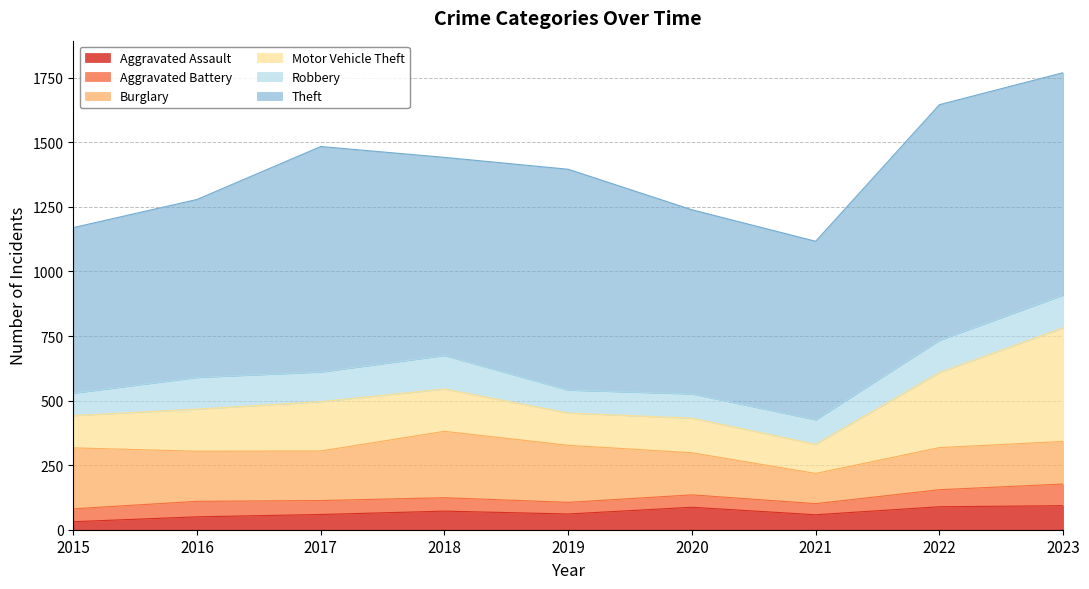

At 2022, list the series in order from smallest to largest.

Aggravated Battery, Aggravated Assault, Robbery, Burglary, Motor Vehicle Theft, Theft